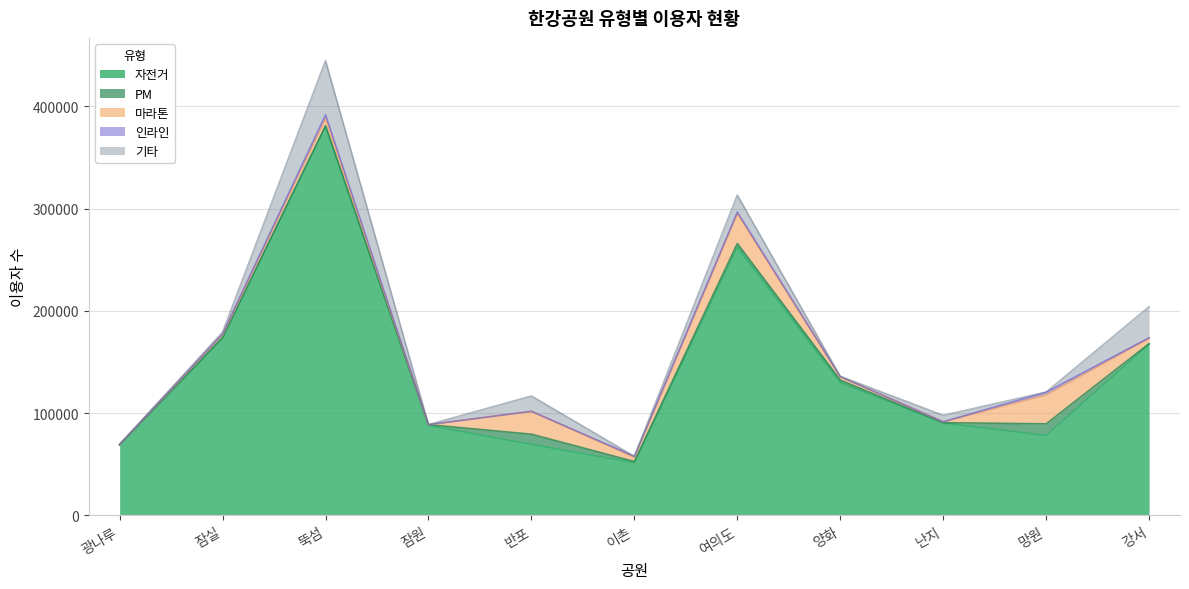

At which category is the sum across all series the highest?

뚝섬